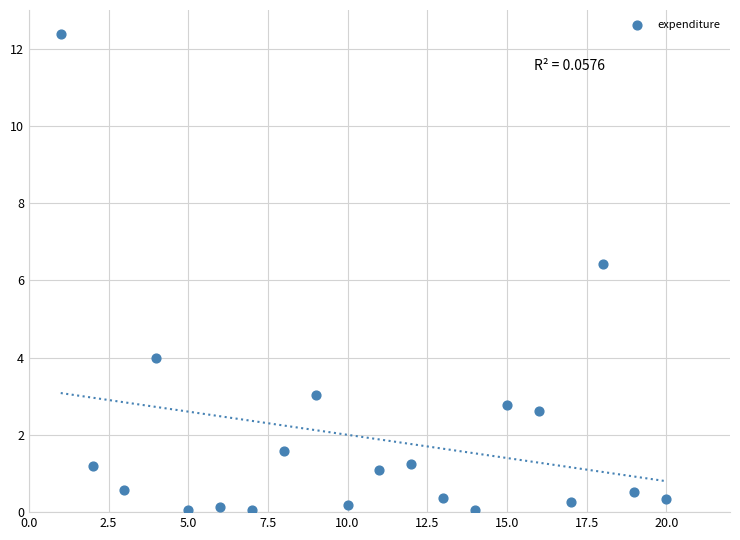

What is the range of X values (max minus min)?

19.0